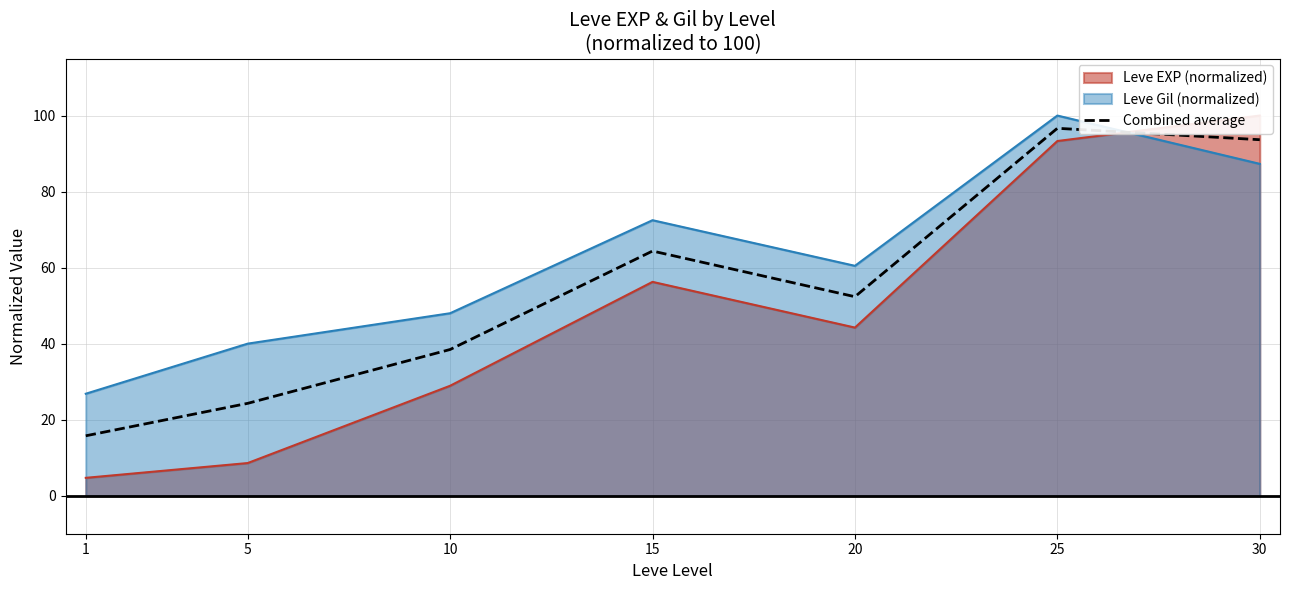

At which category does the chart reach its minimum across all series?

1